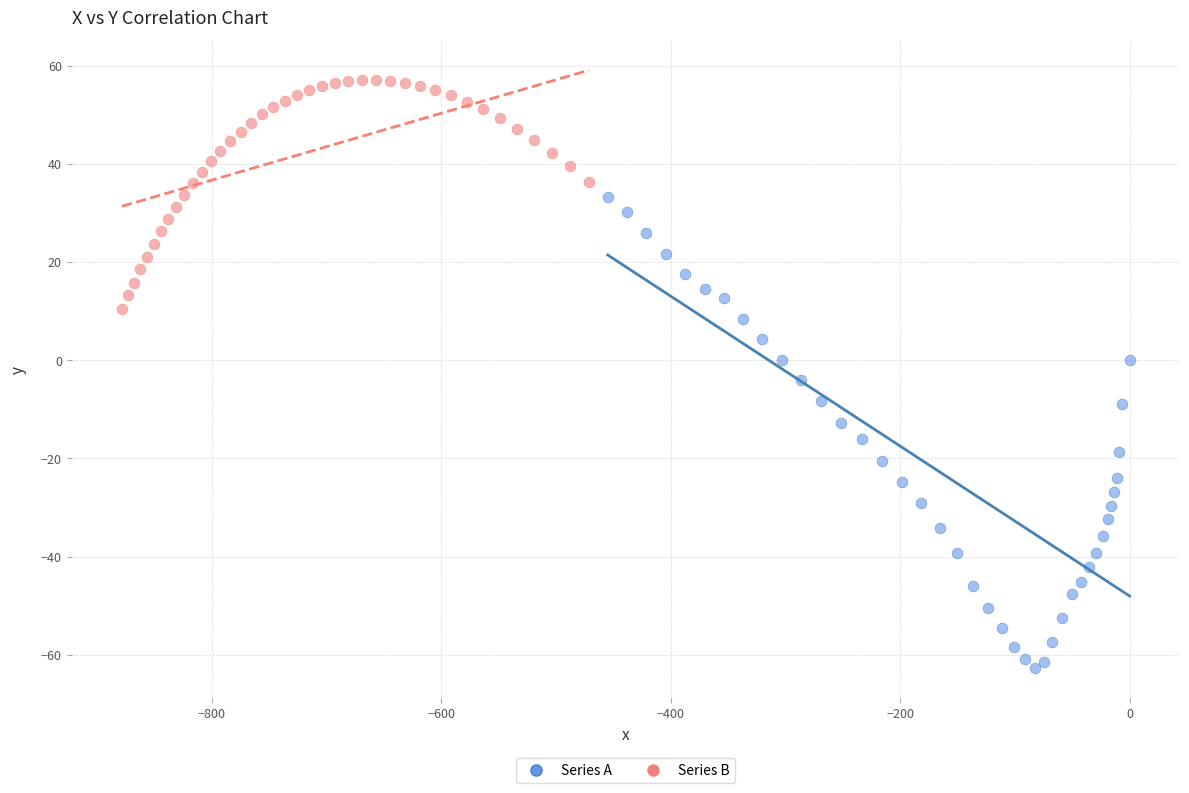

Which series has the largest Y range (max minus min)?

Series A